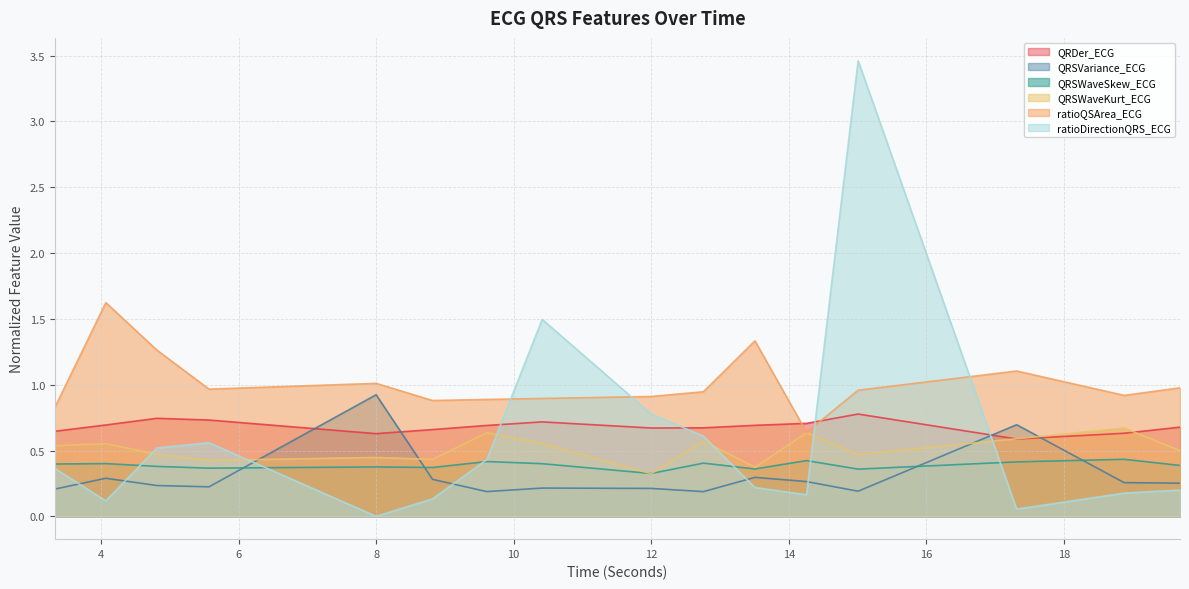

What is the greatest value displayed?

3.5